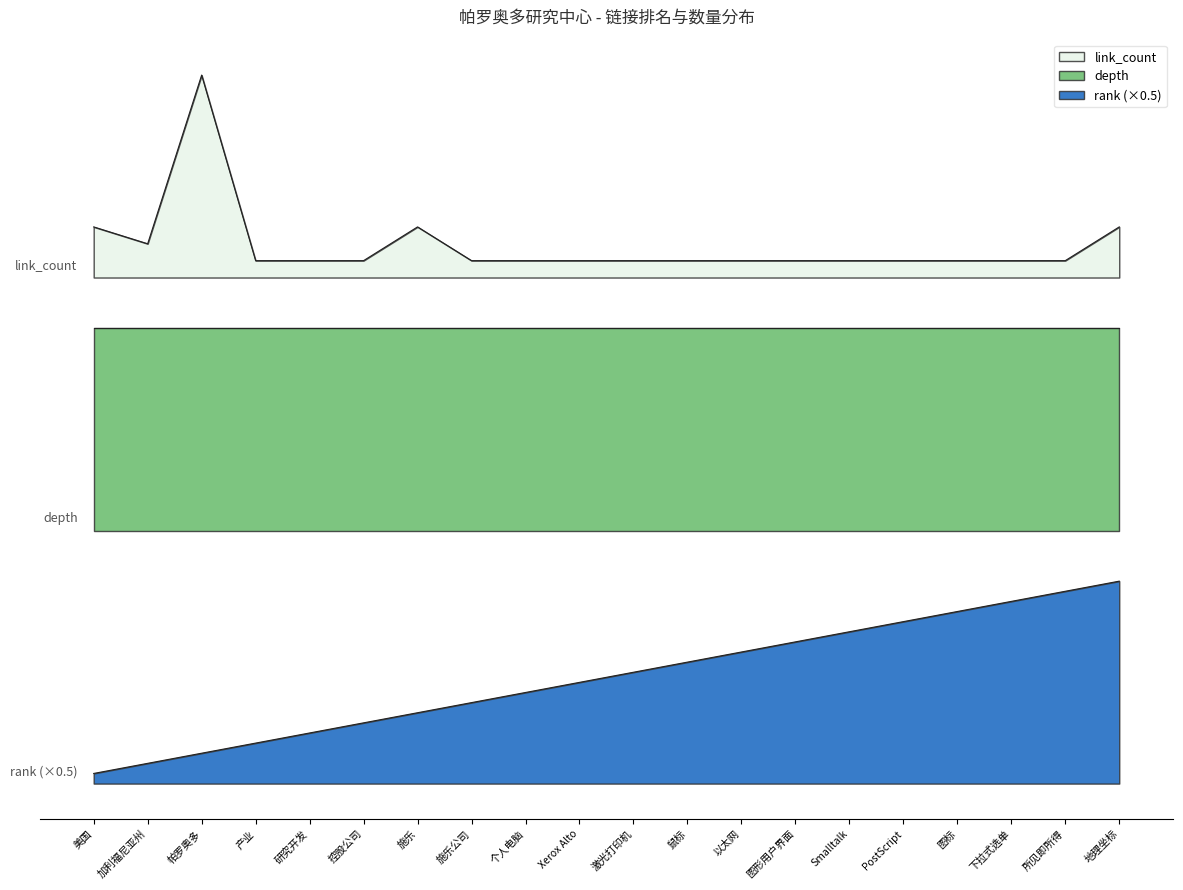

At which label is link_count closest to 12?

美国